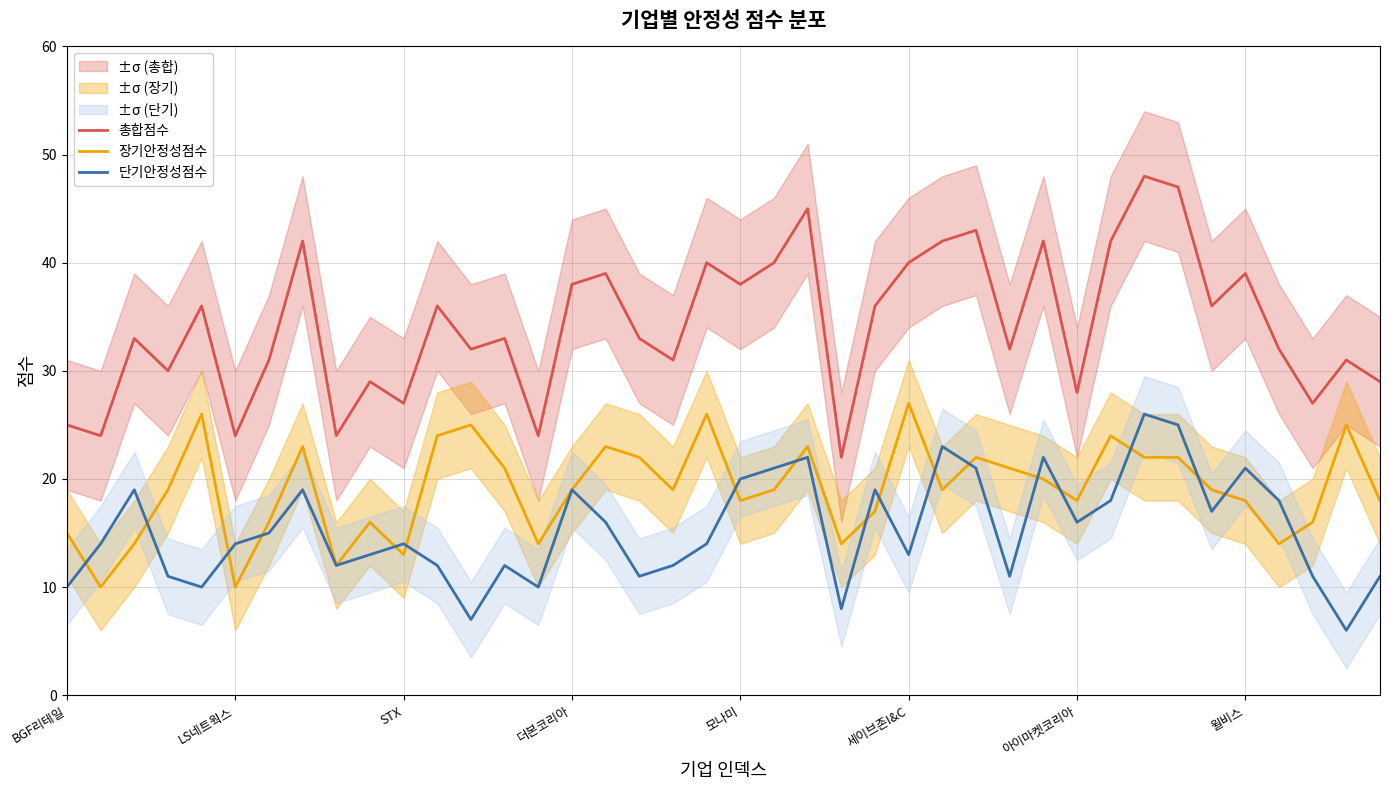

What is the sum of the 단기안정성점수 values at 14 and 39?

21